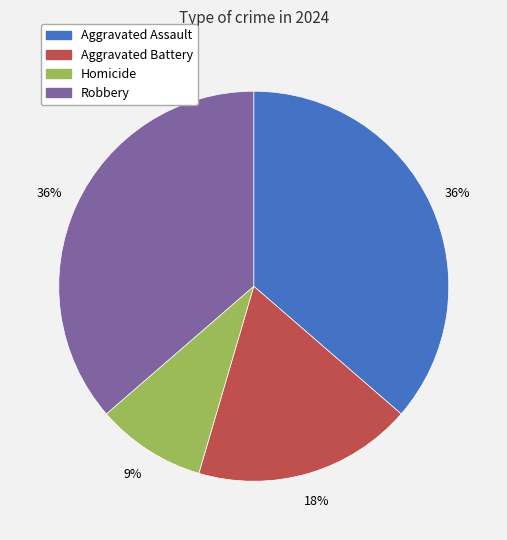

Between Homicide and Aggravated Assault, which is larger?

Aggravated Assault